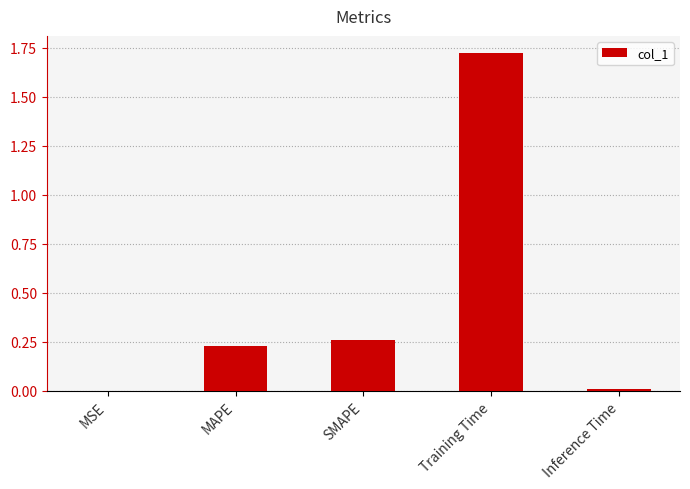

The value at MSE is 0.0. True or false?

True